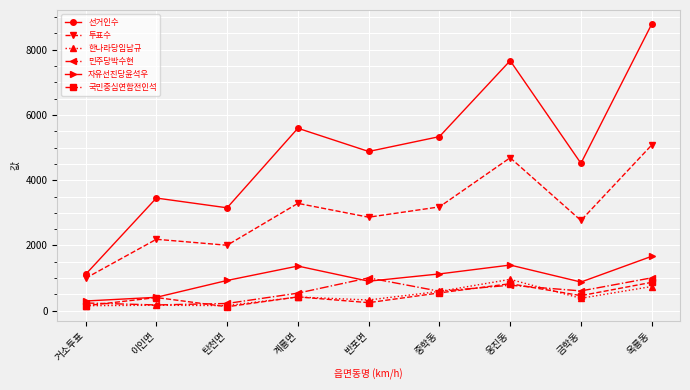

True or false: 한나라당임남규 has a value of 741 at 옥룡동.

True